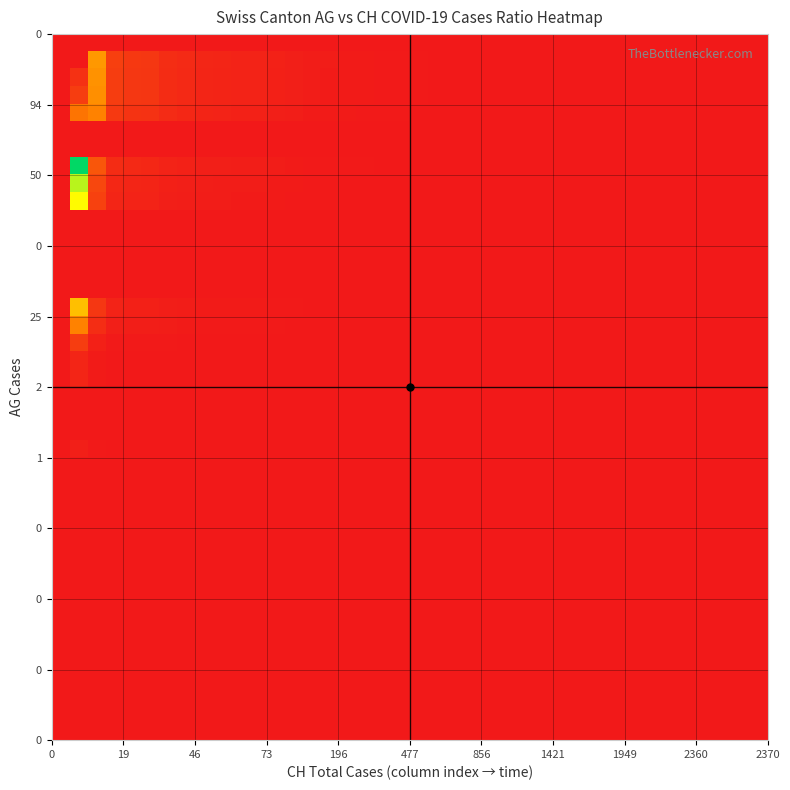

At how many categories does at least one series exceed 0?

39